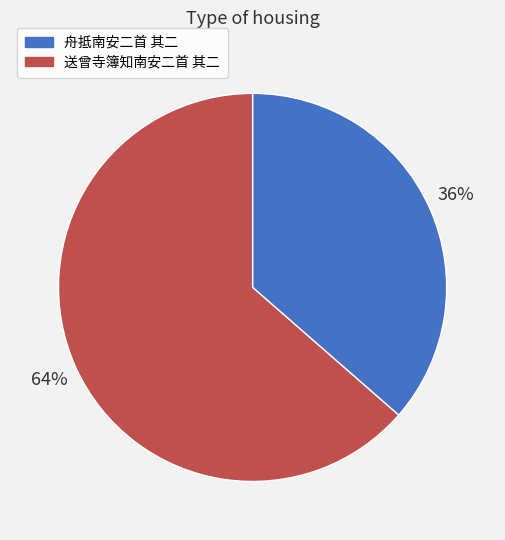

To the nearest percent, what is the average slice percentage?

50%